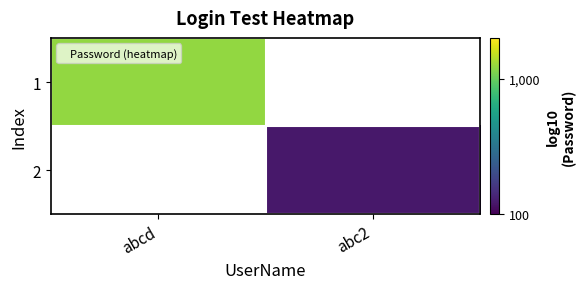

Rank the series by their average value, from highest to lowest.

1, 2